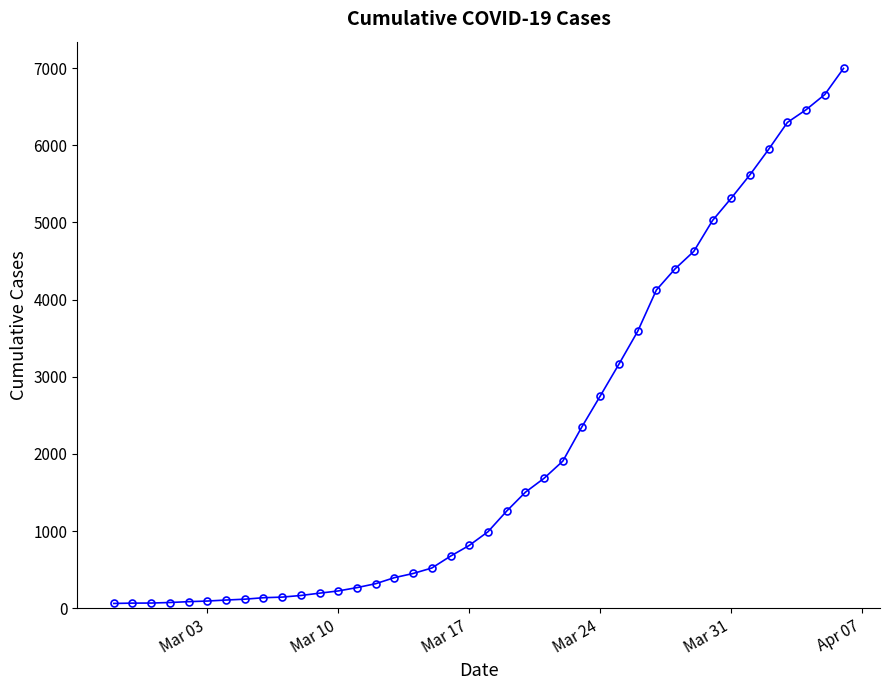

What is the maximum value shown in the chart?

6995